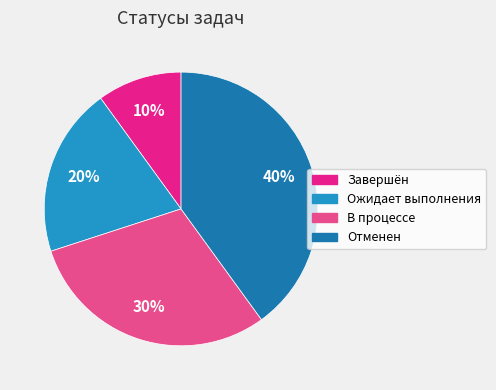

How many slices are in this pie chart?

4